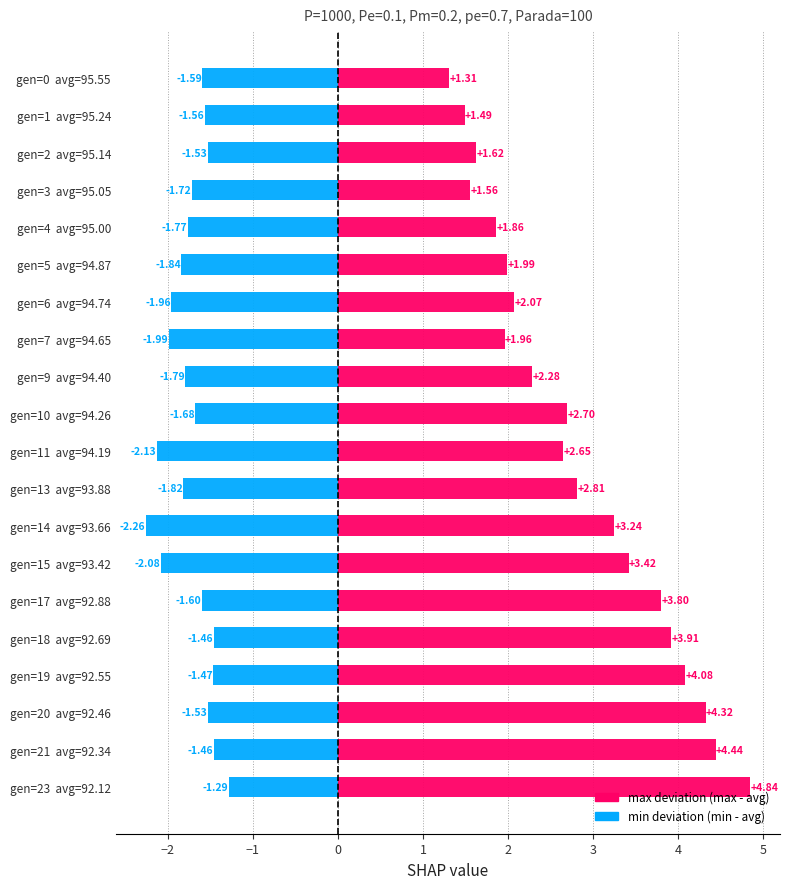

What is the difference between the maximum and second lowest values in the max deviation series?

3.4